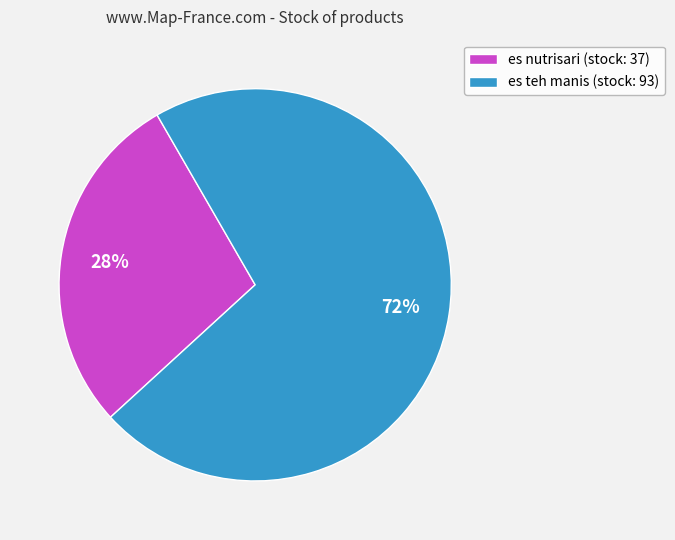

Which category has the biggest portion of the pie?

es teh manis